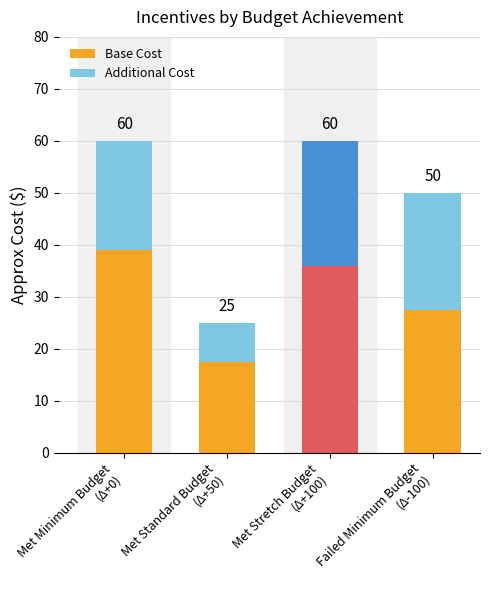

At which label is Base Cost closest to 28?

Failed Minimum Budget
(Δ-100)